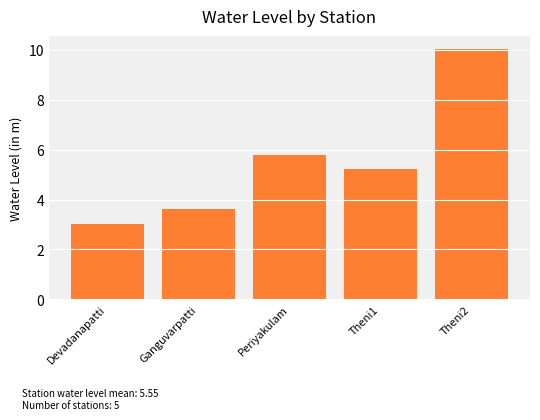

At which category does the chart reach its peak across all series?

Theni2